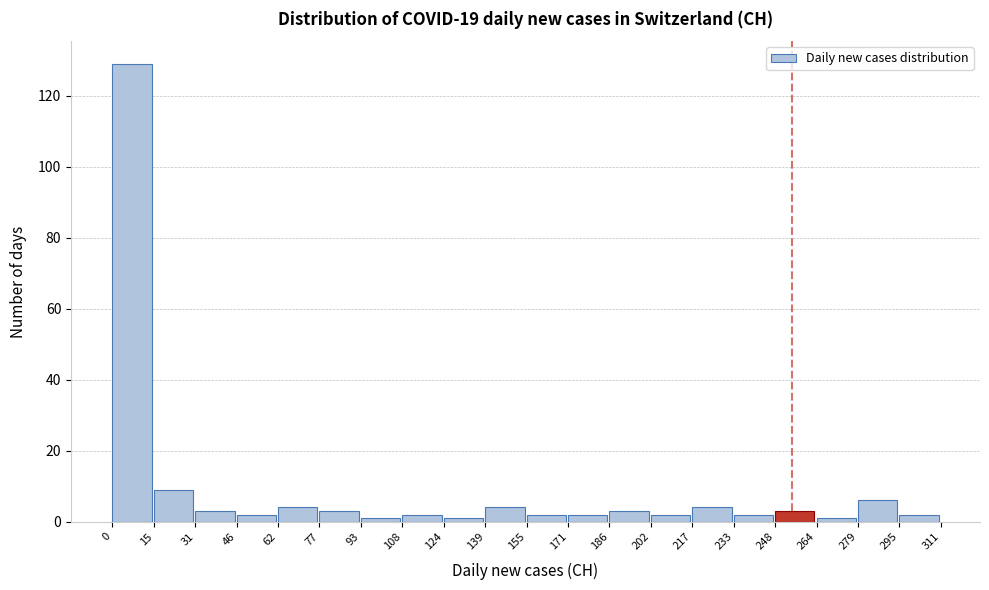

Reading left to right, transcribe this chart: for each bar, give the range it covers on the x-axis and its height. The values are not printed on the chart, so give them approximately, as read against the axis.

0 to 15: 130
15 to 31: 10
31 to 46: 4
46 to 62: 2
62 to 77: 4
77 to 93: 4
93 to 108: under 2
108 to 124: 2
124 to 139: under 2
139 to 155: 4
155 to 171: 2
171 to 186: 2
186 to 202: 4
202 to 217: 2
217 to 233: 4
233 to 248: 2
248 to 264: 4
264 to 279: under 2
279 to 295: 6
295 to 311: 2